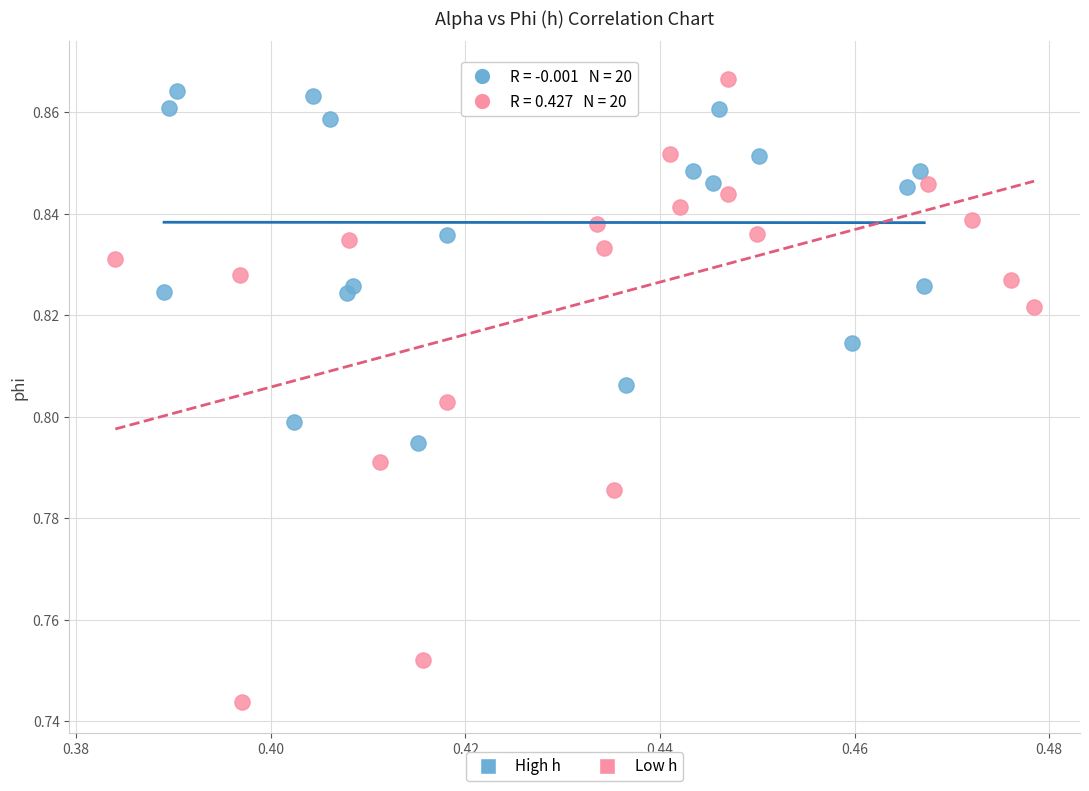

What are all the series names shown in the legend?

High h, Low h